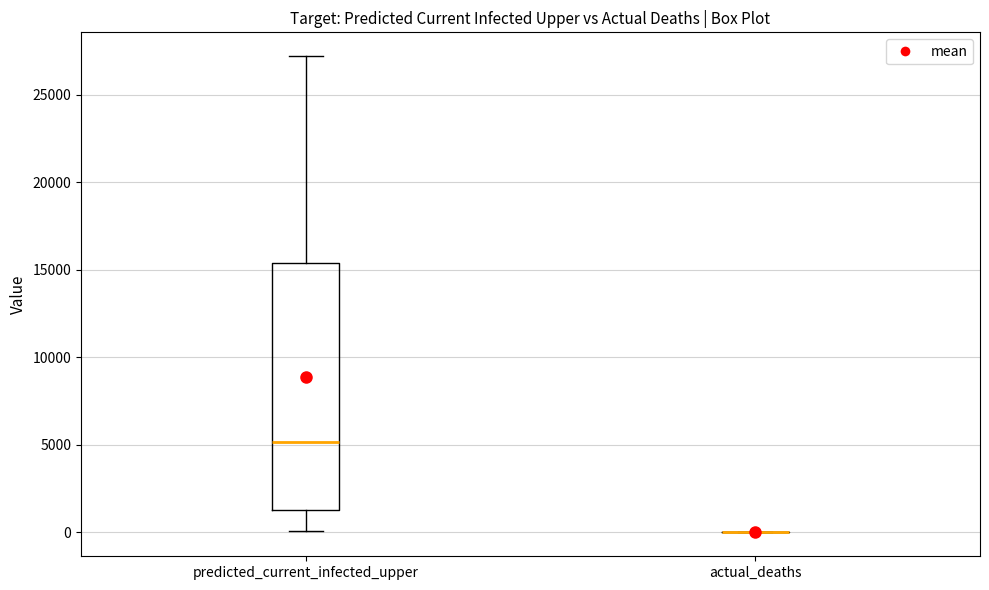

Reading left to right, transcribe this box plot: for each box, give where its median line is, the range the box spans, and where its two whiskers end, as read against the y-axis. The values are not printed on the chart, so give them approximately, as read against the axis.

predicted_current_infected_upper: median 5000, box 1500 to 15500, whiskers 0 to 27000
actual_deaths: box collapsed to a line at 0, whiskers 0 to 0